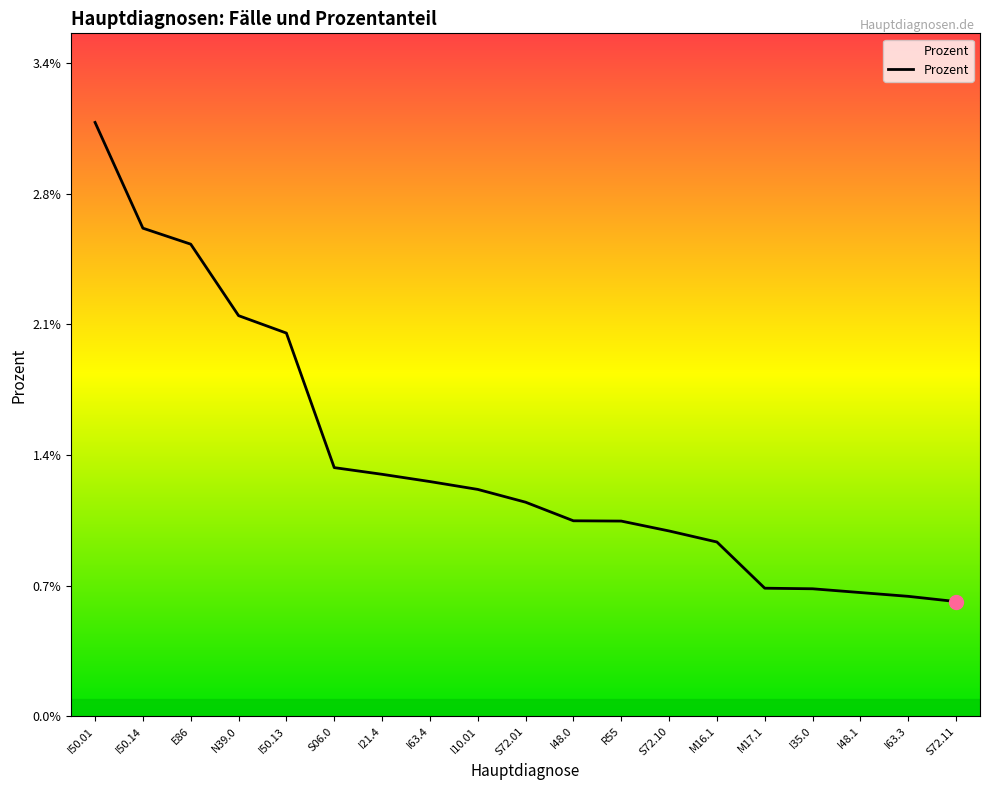

True or false: the data has more than 1 interior local peaks.

False